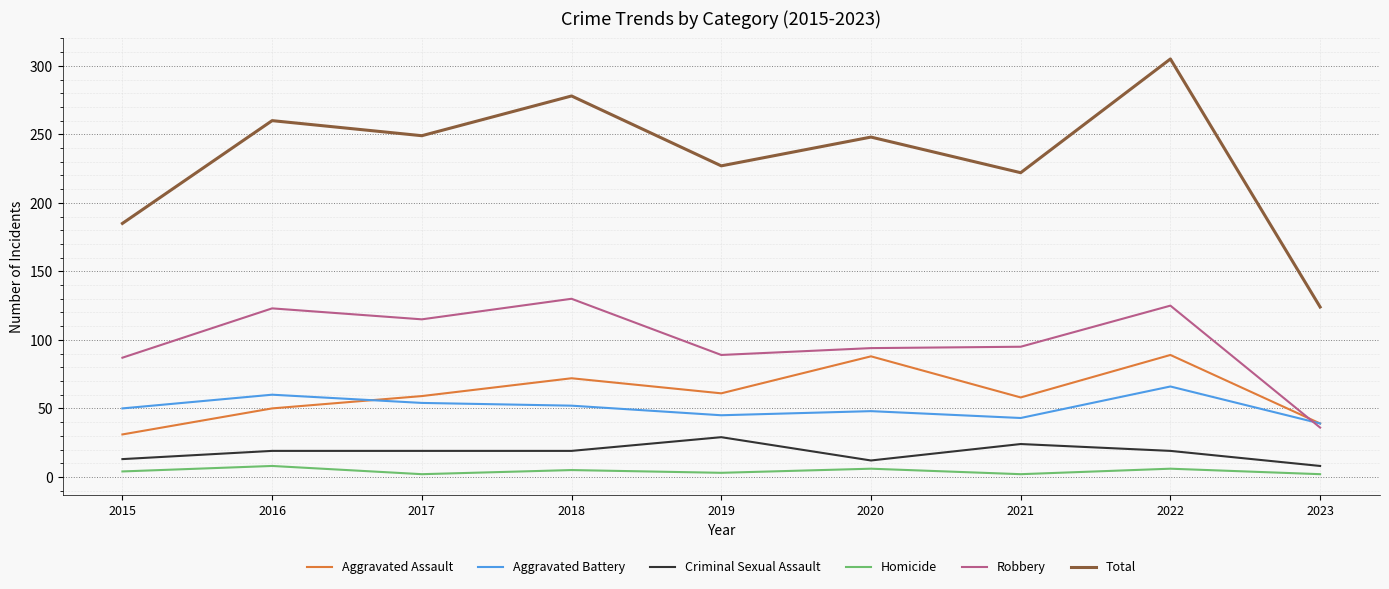

What is the minimum value shown in the chart?

2